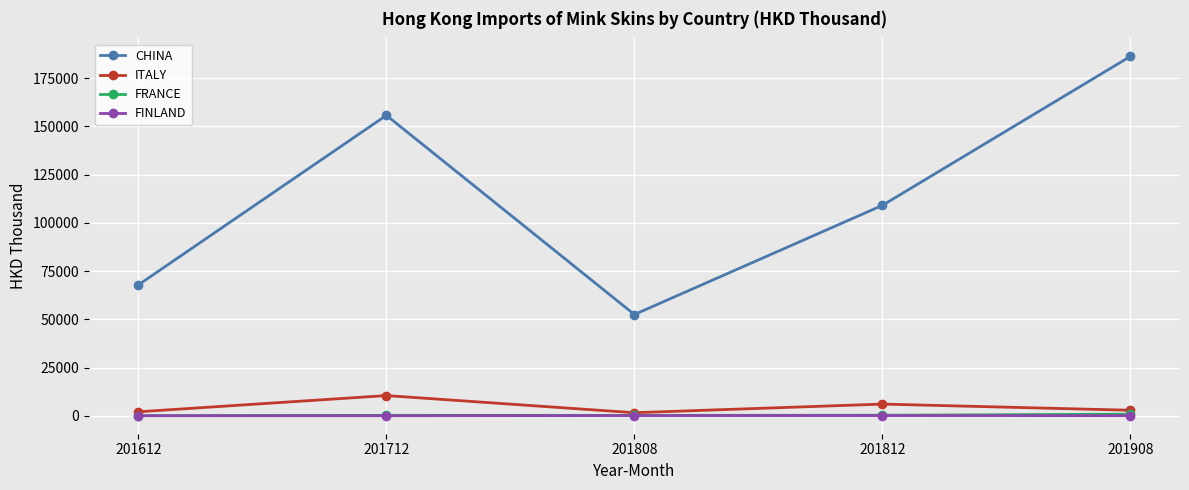

Which series has the widest spread of values?

CHINA